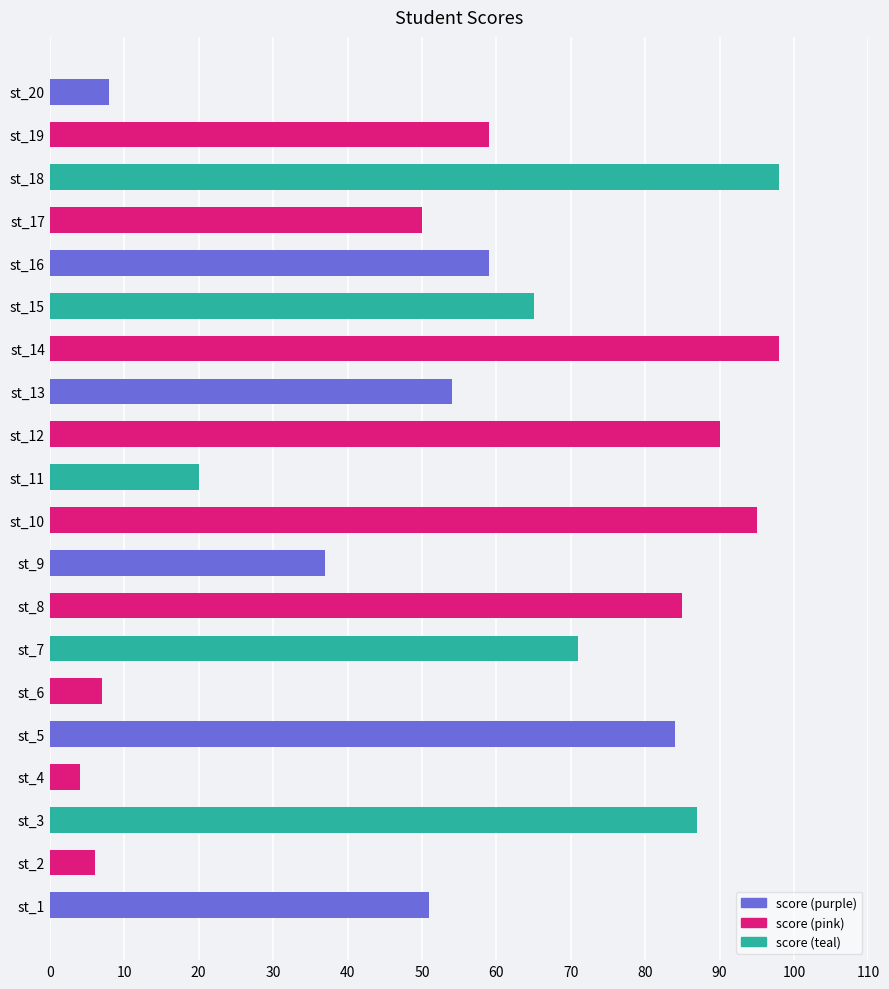

Reading bottom to top, extract all data points from this chart.

51	6	87	4	84	7	71	85	37	95	20	90	54	98	65	59	50	98	59	8